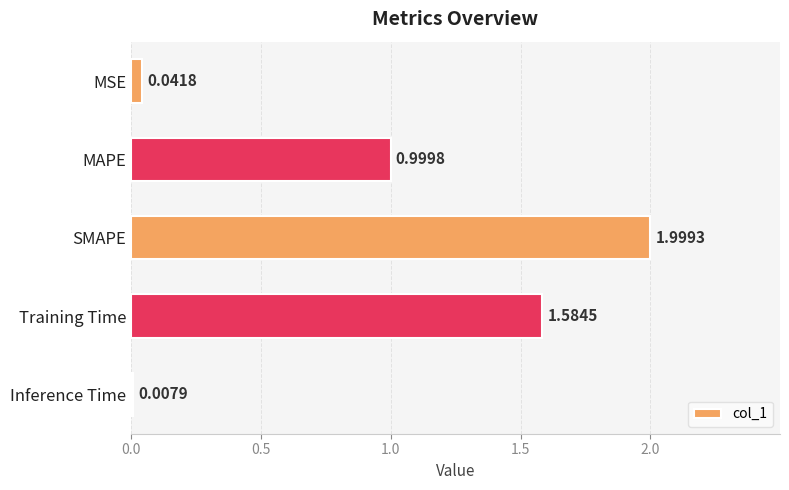

Approximately how many times larger is the value at SMAPE compared to Training Time?

1.3